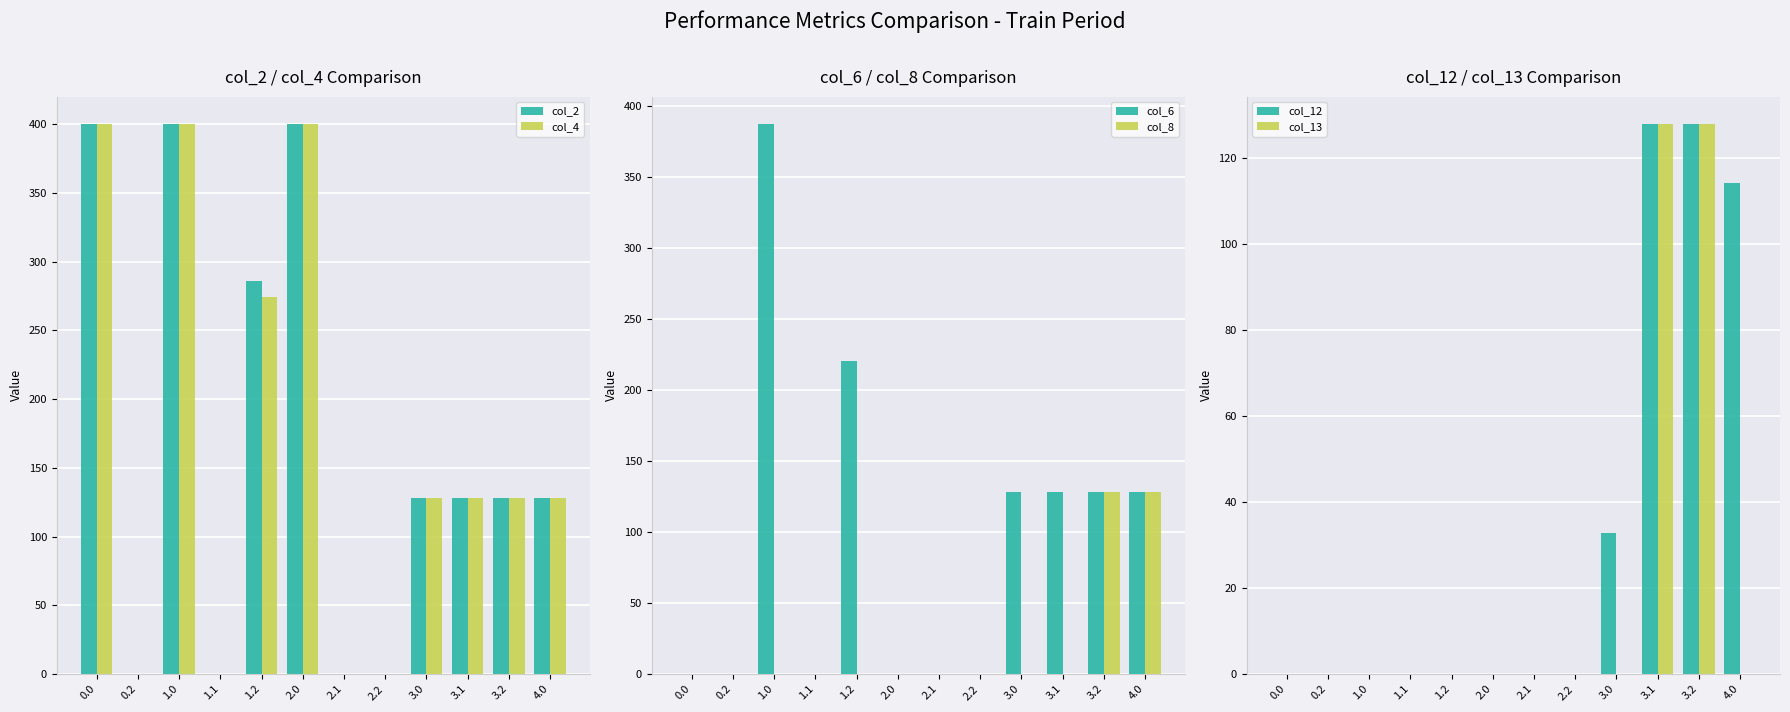

Which series has the largest total across all categories?

col_2